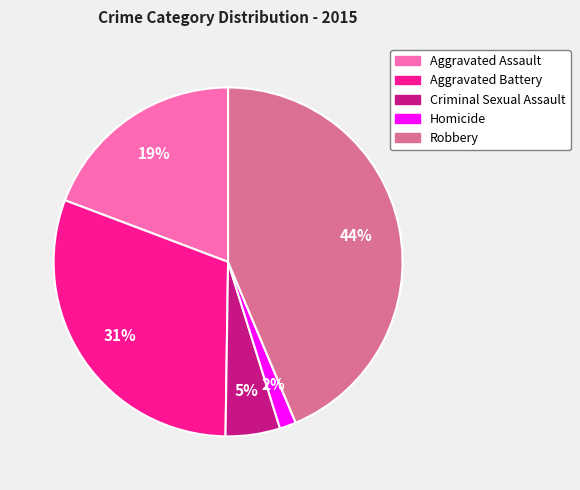

Is the sum of Homicide and Robbery greater than half?

No